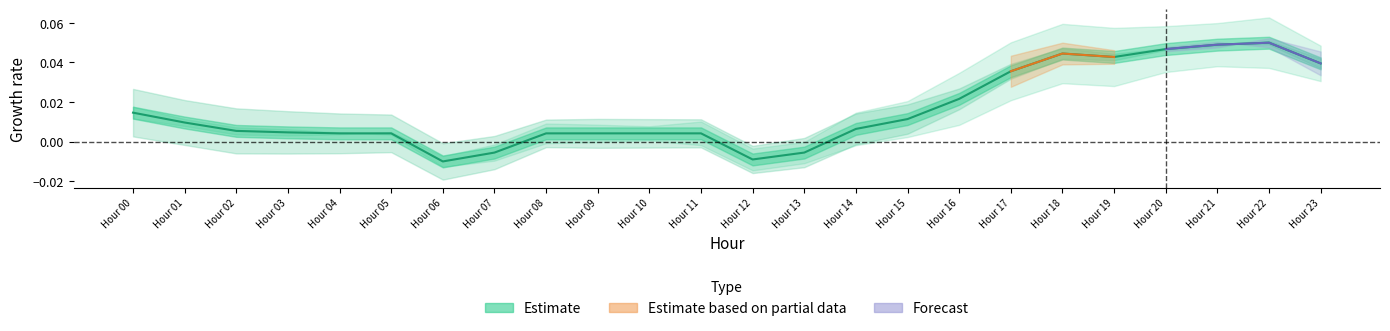

How many values are below zero?

4